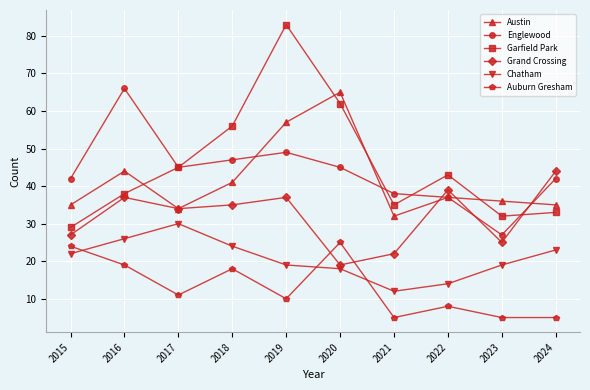

Reading left to right, what are all the values shown in this chart?

Austin: 2015=35	2016=44	2017=34	2018=41	2019=57	2020=65	2021=32	2022=37	2023=36	2024=35
Englewood: 2015=42	2016=66	2017=45	2018=47	2019=49	2020=45	2021=38	2022=37	2023=27	2024=42
Garfield Park: 2015=29	2016=38	2017=45	2018=56	2019=83	2020=62	2021=35	2022=43	2023=32	2024=33
Grand Crossing: 2015=27	2016=37	2017=34	2018=35	2019=37	2020=19	2021=22	2022=39	2023=25	2024=44
Chatham: 2015=22	2016=26	2017=30	2018=24	2019=19	2020=18	2021=12	2022=14	2023=19	2024=23
Auburn Gresham: 2015=24	2016=19	2017=11	2018=18	2019=10	2020=25	2021=5	2022=8	2023=5	2024=5